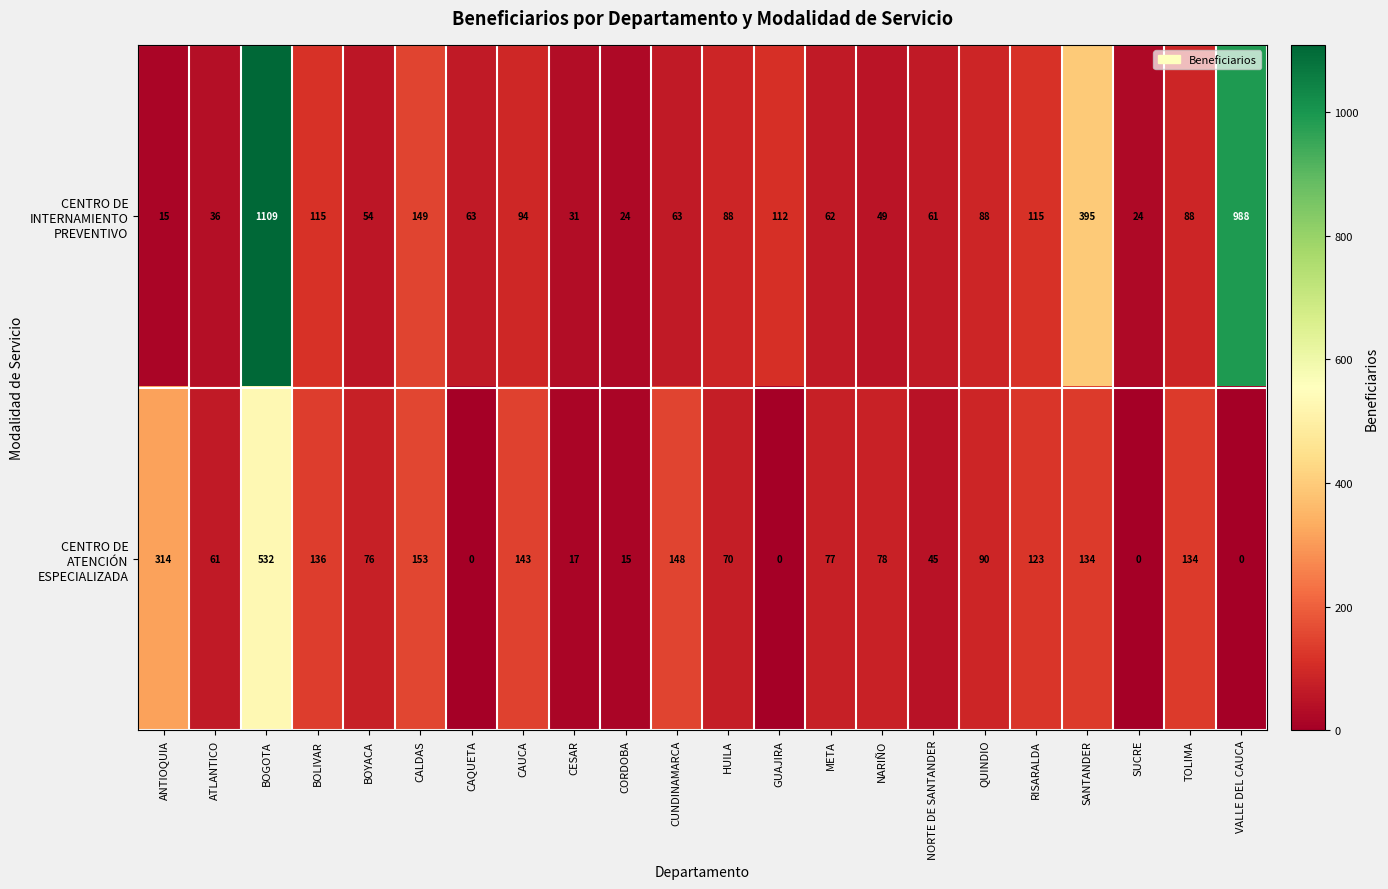

What is the difference between the highest and lowest values at ANTIOQUIA?

299